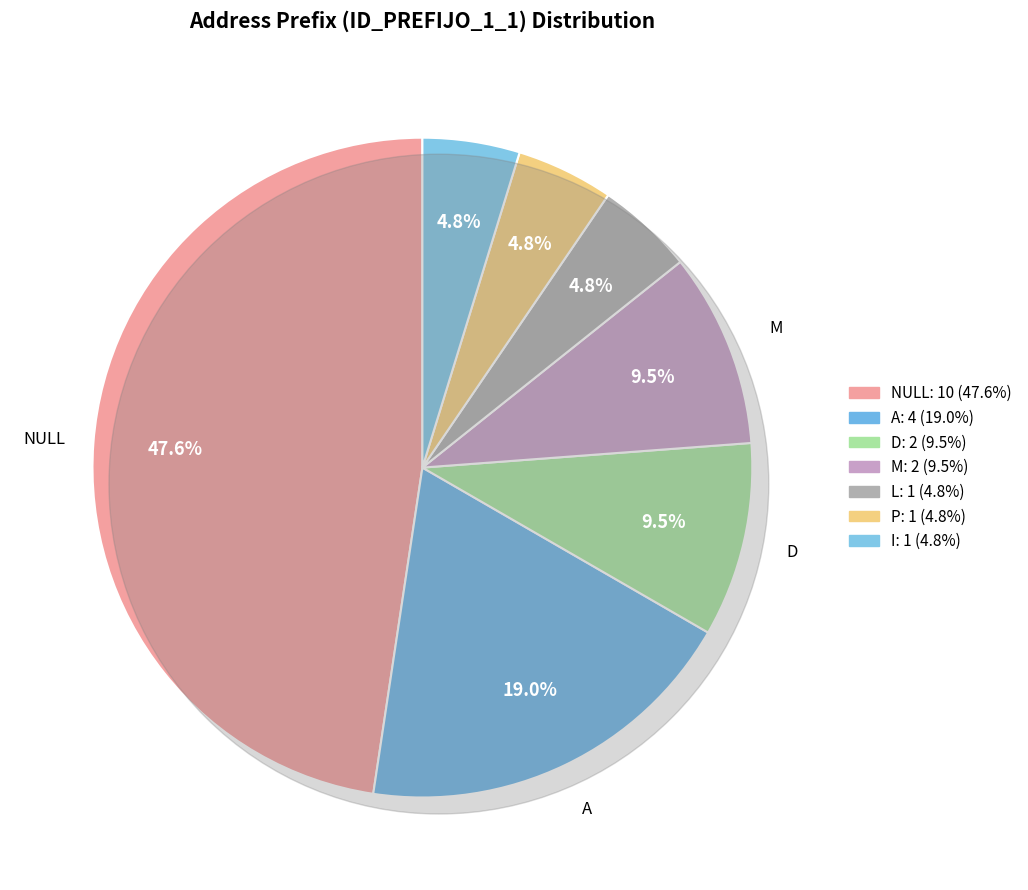

True or false: L accounts for 5% of the total.

True